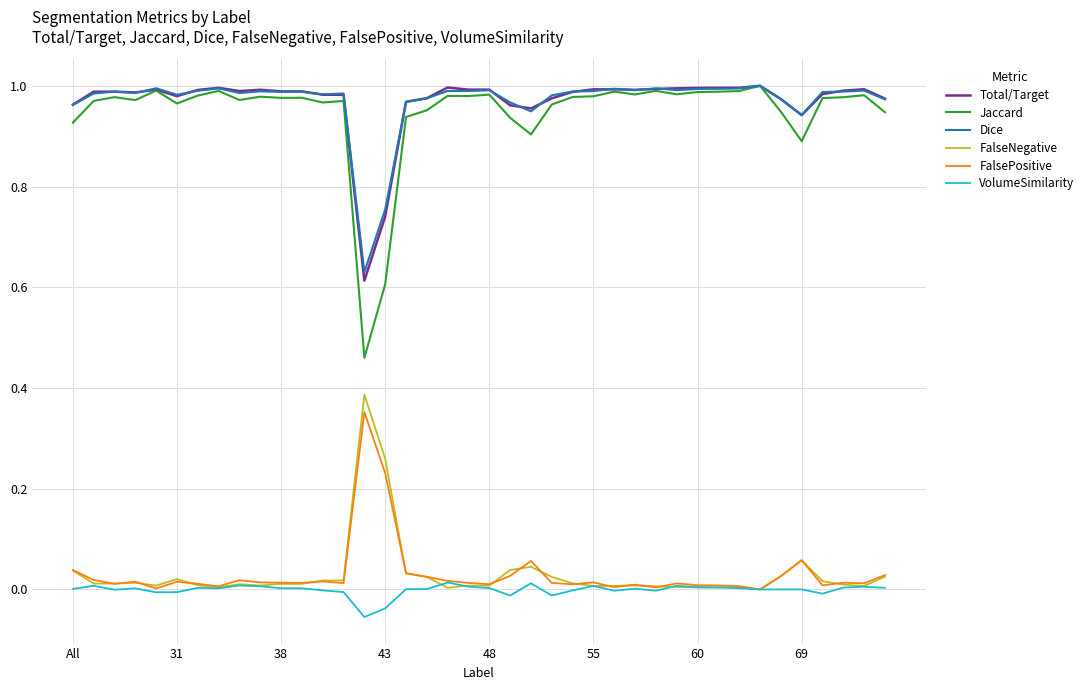

What are all the series names shown in the legend?

Total/Target, Jaccard, Dice, FalseNegative, FalsePositive, VolumeSimilarity